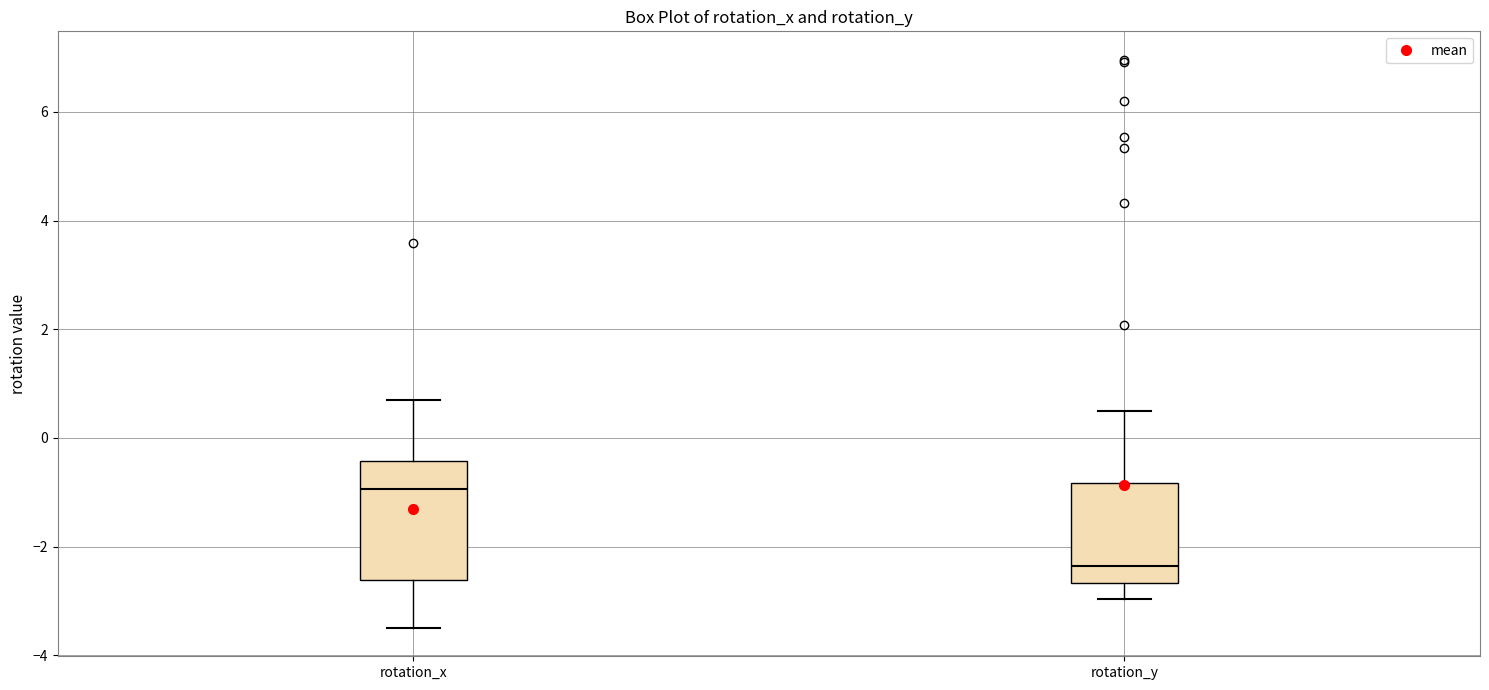

Comparing the boxes themselves (not the whiskers), which one is the tallest?

rotation_x